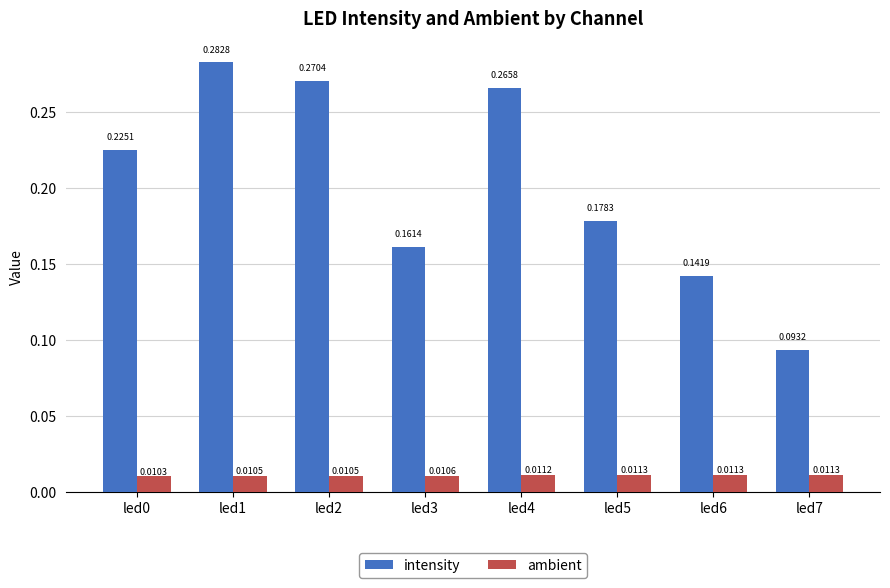

Which series changed the most between led1 and led5?

intensity